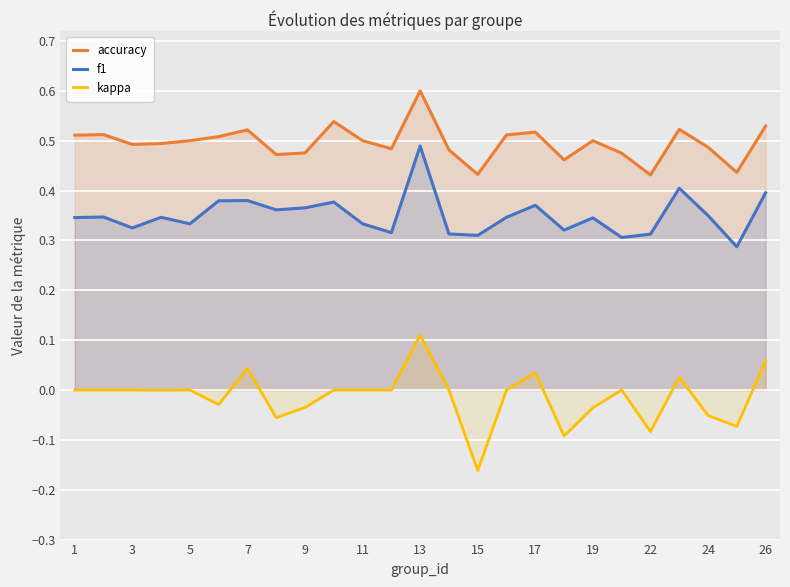

At which category is the sum across all series the highest?

13